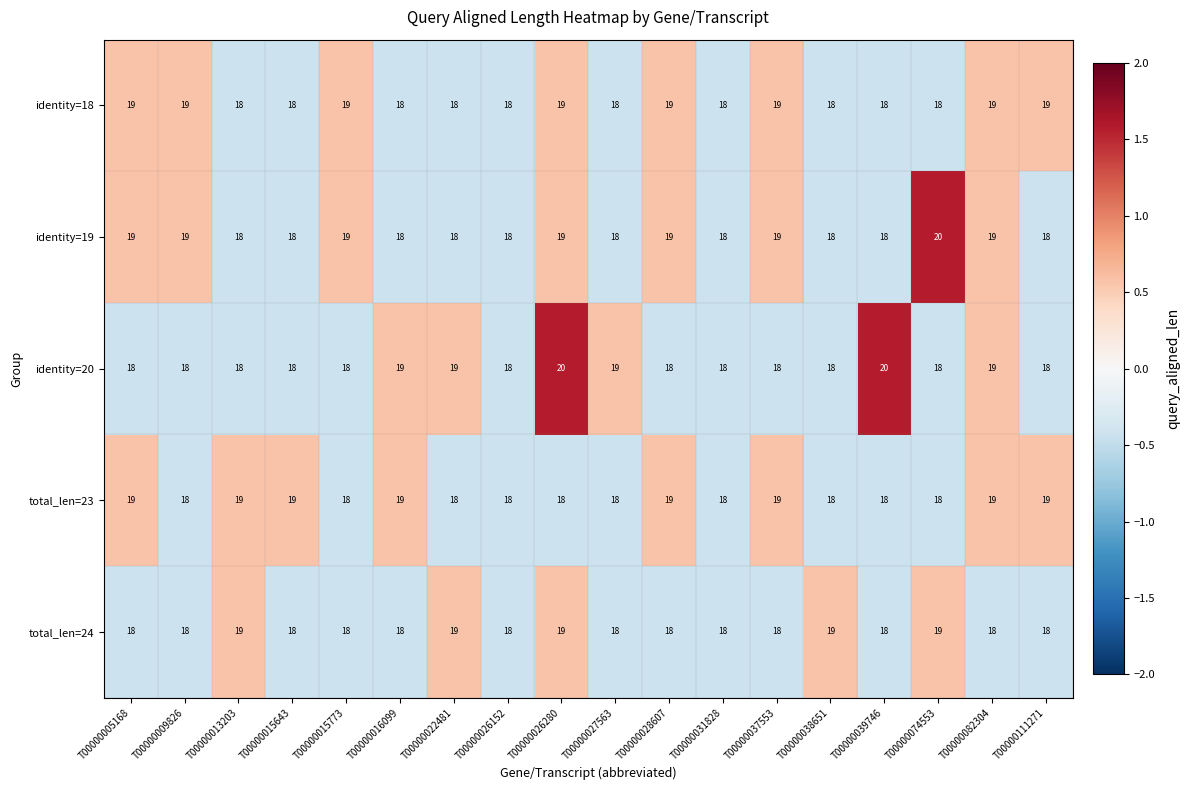

Count the number of data series in this chart.

5